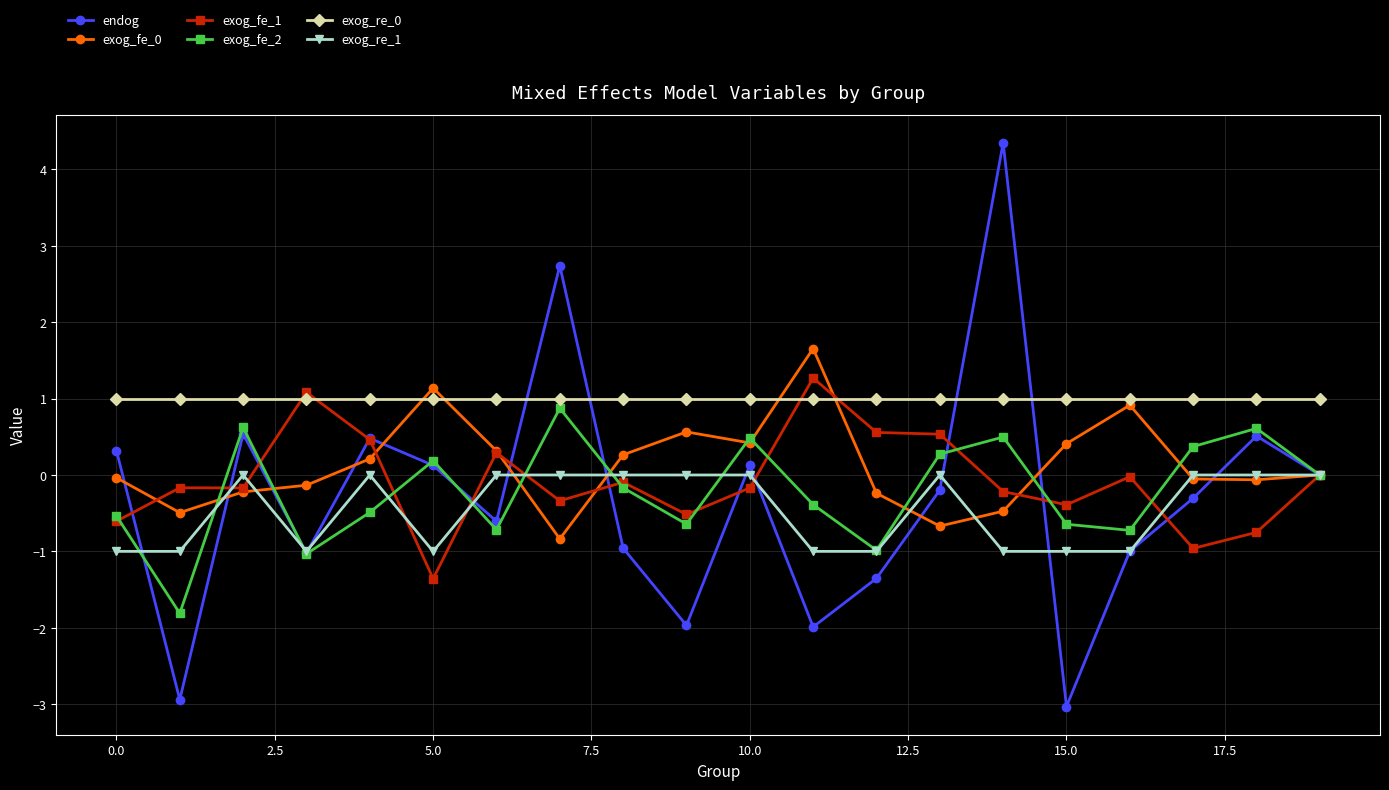

How many interior local peaks does the exog_fe_2 series have?

6